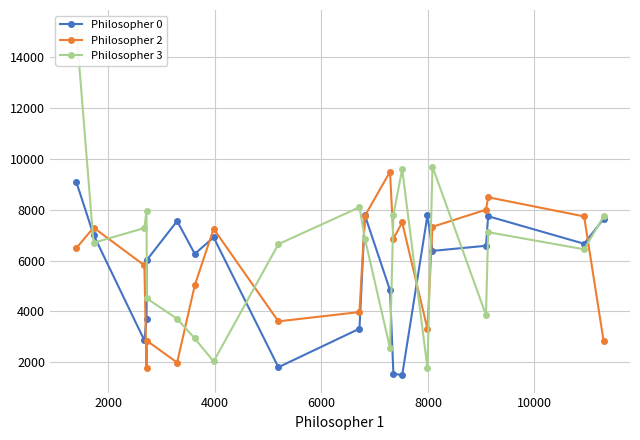

What are all the series names shown in the legend?

Philosopher 0, Philosopher 2, Philosopher 3